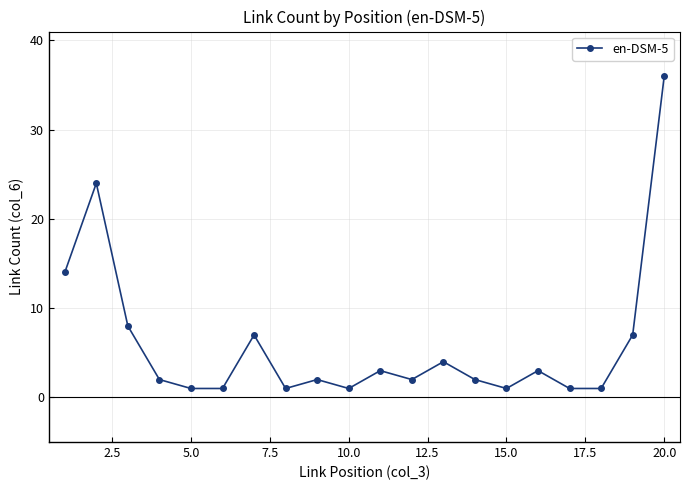

How many data points does each series have?

20